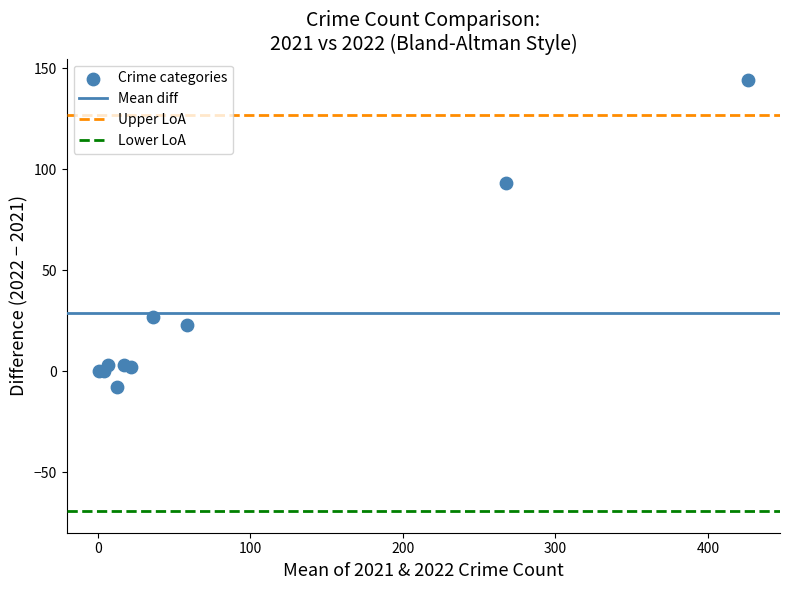

What Y value in the scatter plot is closest to 68?

93